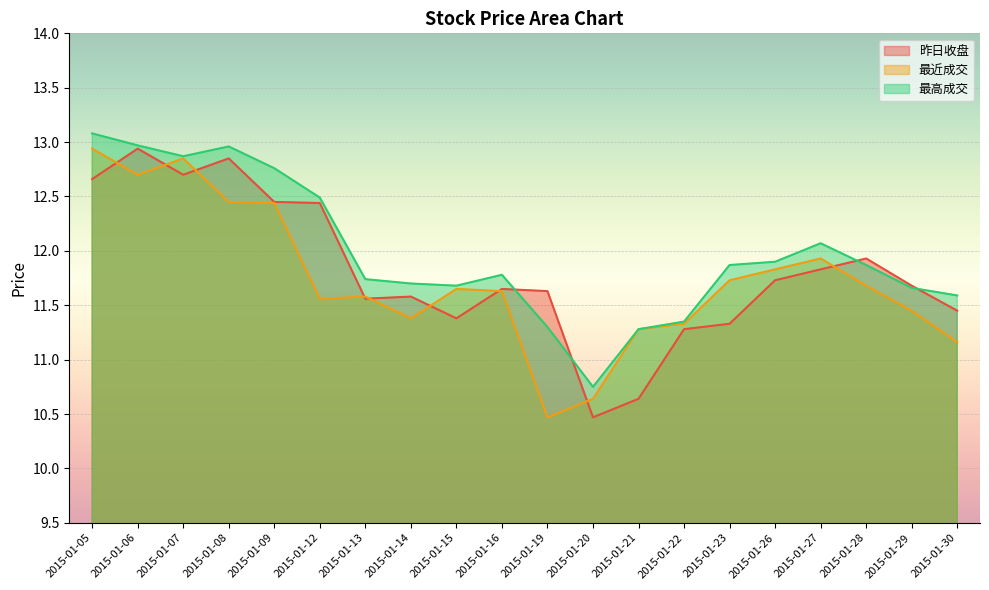

What is the spread (max minus min) of values at 2015-01-23?

0.5